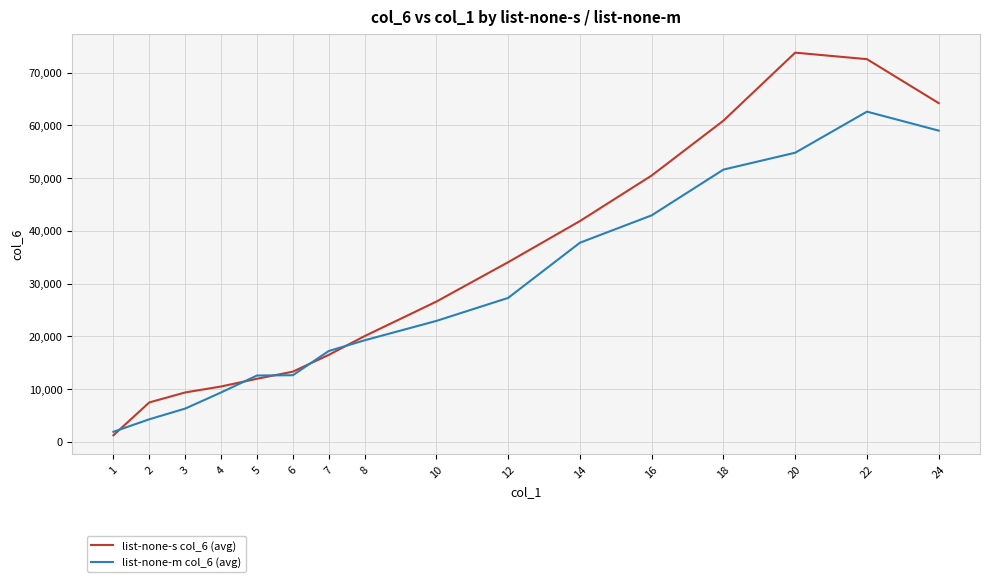

Which series changed the most between 2 and 12?

list-none-s col_6 (avg)